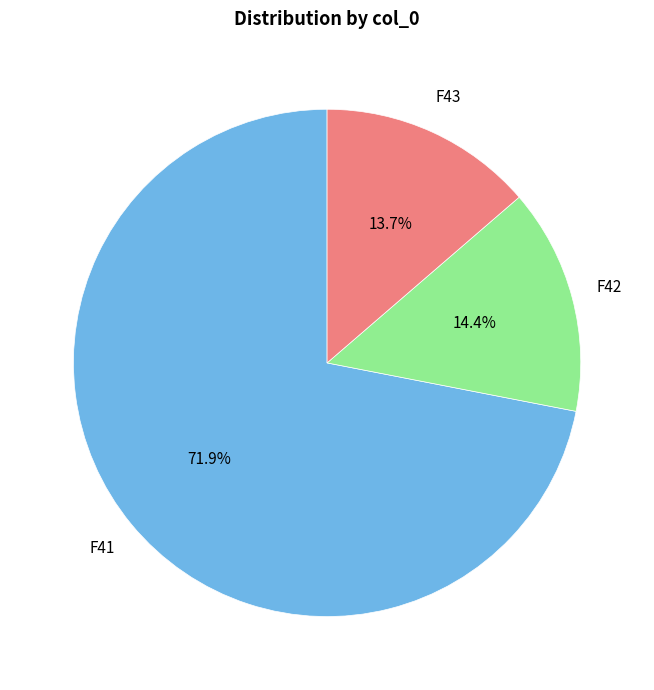

Which slice is the smallest?

F43